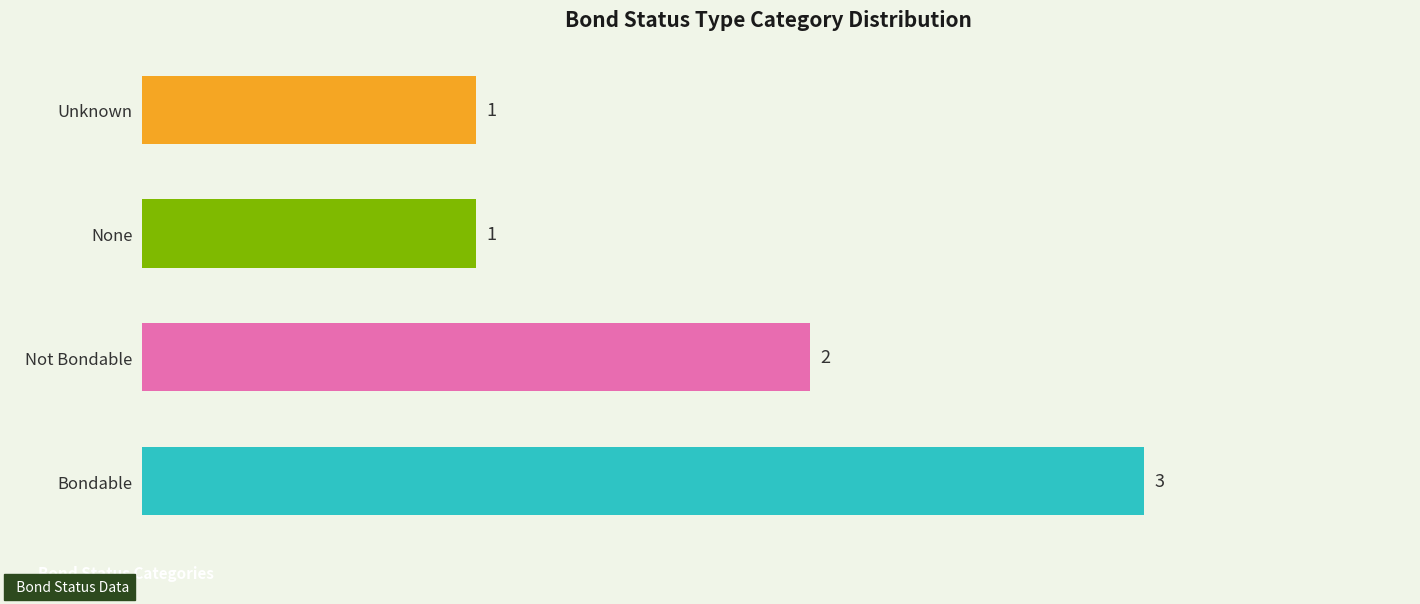

Where is the data nearest to the value 2?

Not Bondable